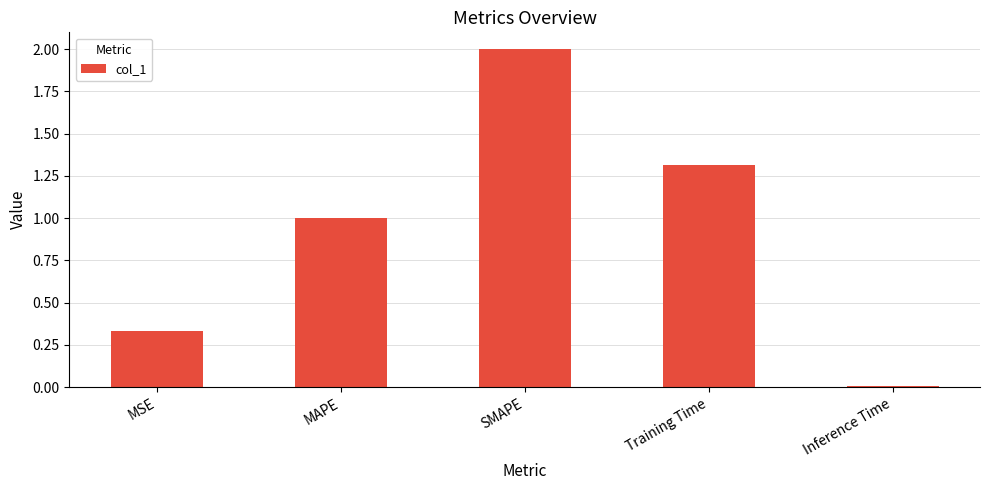

What is the label of the 5th bar from the left?

Inference Time